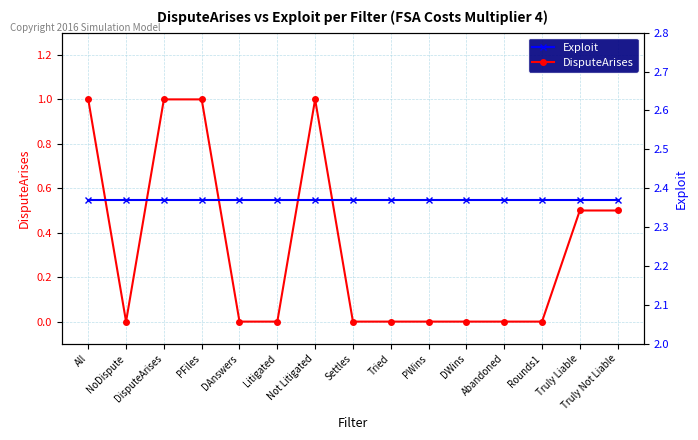

What is the total value across all series at Abandoned?

2.4